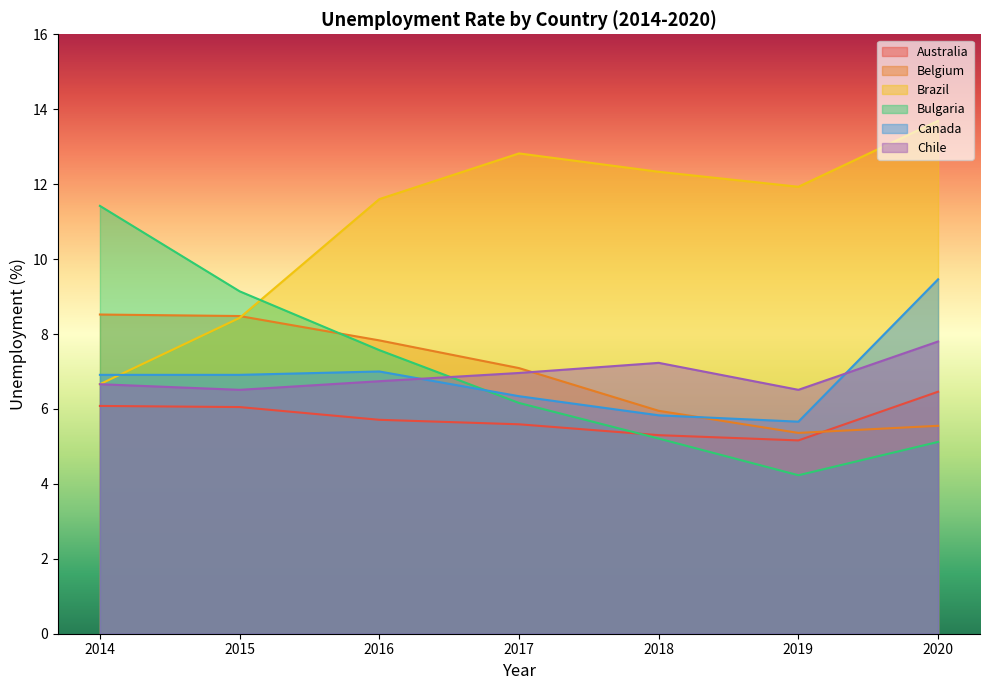

Reading left to right, list all the values displayed in this chart.

Australia: 2014=6.1	2015=6.0	2016=5.7	2017=5.6	2018=5.3	2019=5.2	2020=6.5
Belgium: 2014=8.5	2015=8.5	2016=7.8	2017=7.1	2018=6.0	2019=5.4	2020=5.5
Brazil: 2014=6.7	2015=8.4	2016=11.6	2017=12.8	2018=12.3	2019=11.9	2020=13.7
Bulgaria: 2014=11.4	2015=9.1	2016=7.6	2017=6.2	2018=5.2	2019=4.2	2020=5.1
Canada: 2014=6.9	2015=6.9	2016=7.0	2017=6.3	2018=5.8	2019=5.7	2020=9.5
Chile: 2014=6.7	2015=6.5	2016=6.7	2017=7.0	2018=7.2	2019=6.5	2020=7.8